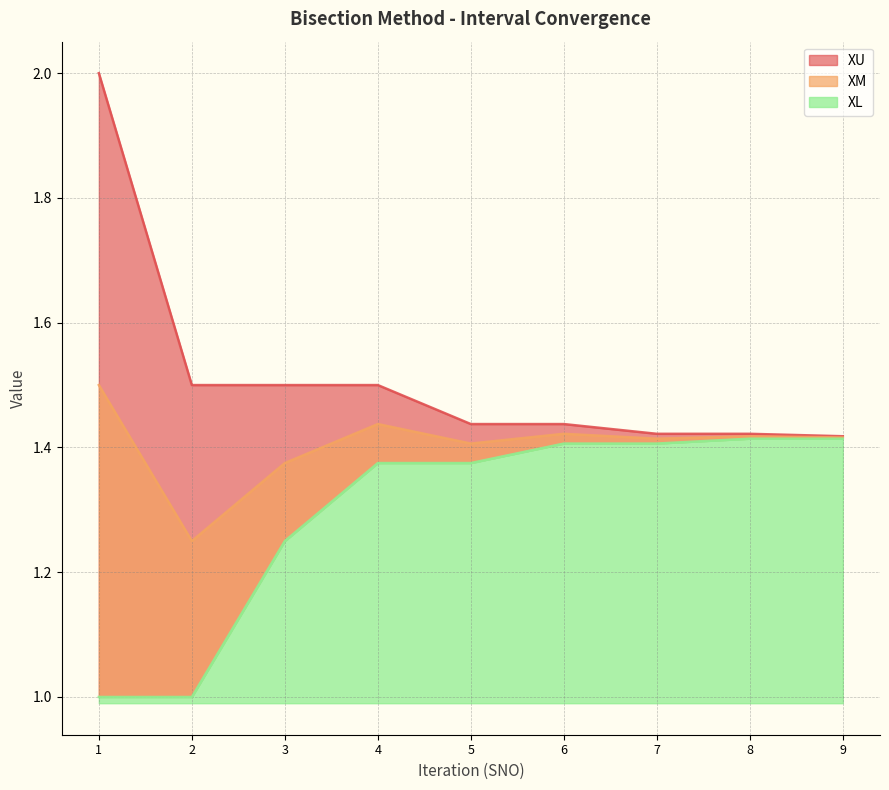

True or false: XL has a value of 0.7 at 2.

False